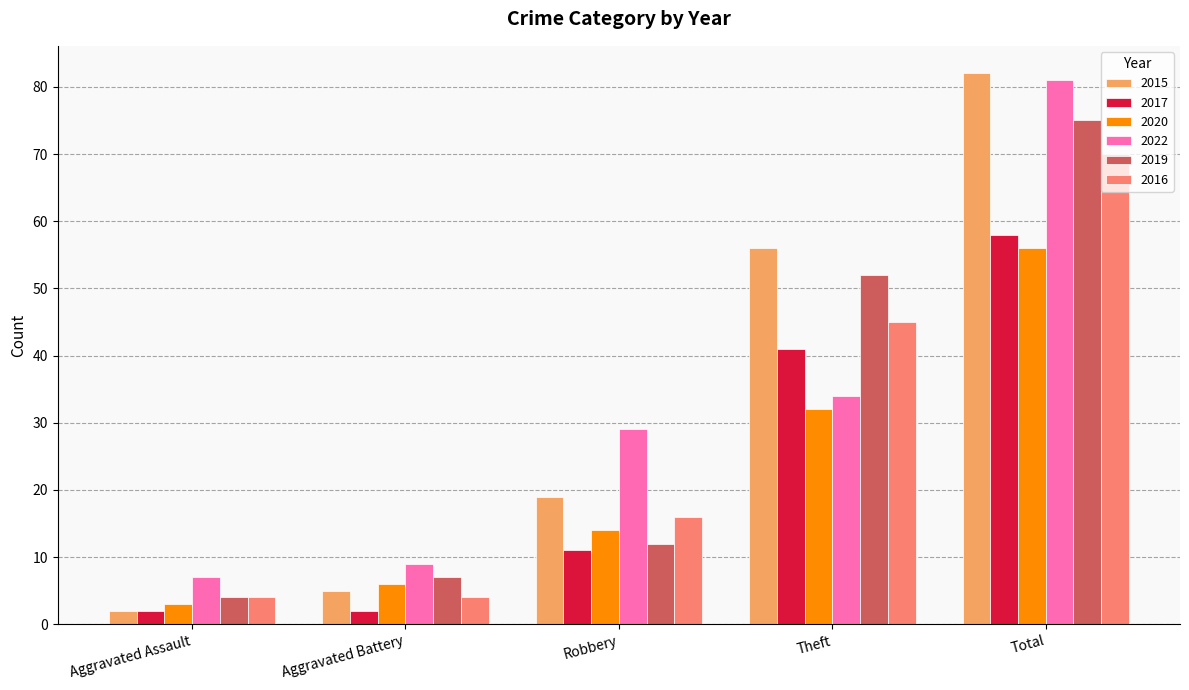

What is the label of the 1st bar from the right?

Total